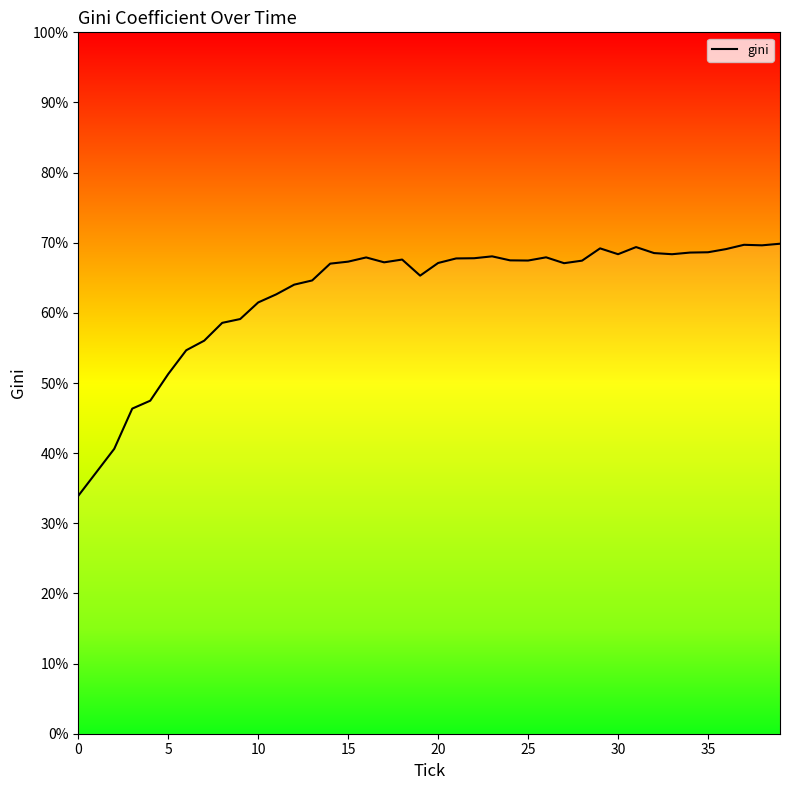

What is the smallest value displayed?

33.9